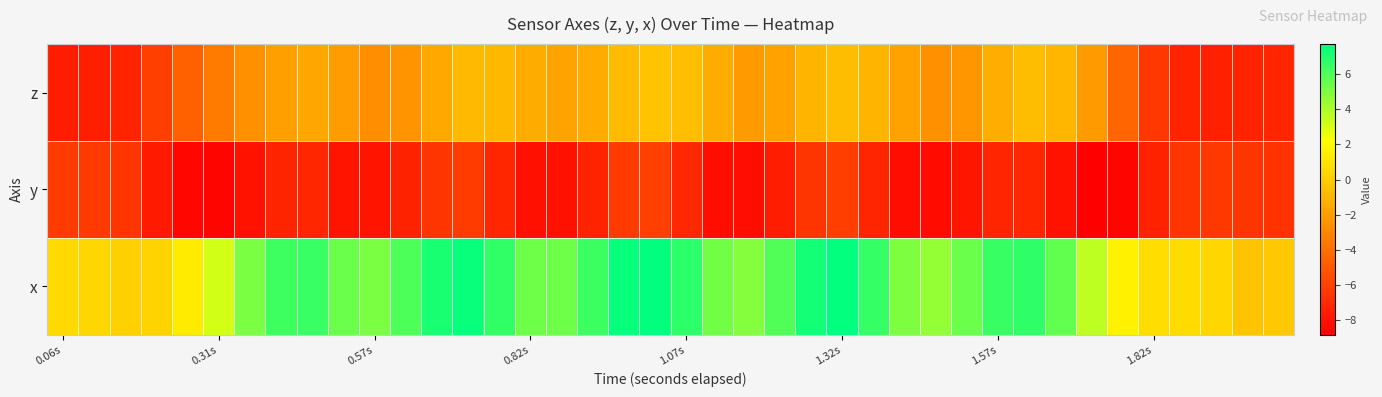

Which series has the largest range (max minus min)?

x